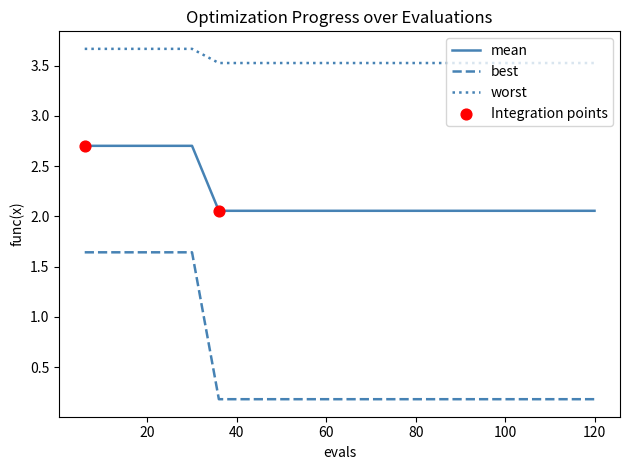

Which series has the largest total across all categories?

worst